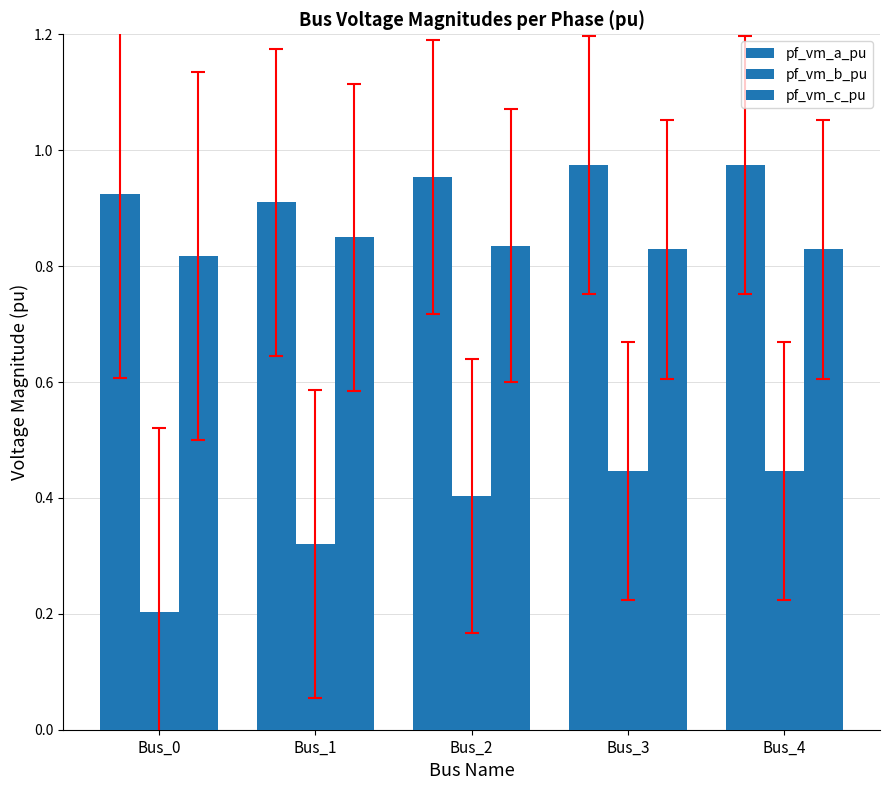

At which label does pf_vm_b_pu reach its minimum?

Bus_0